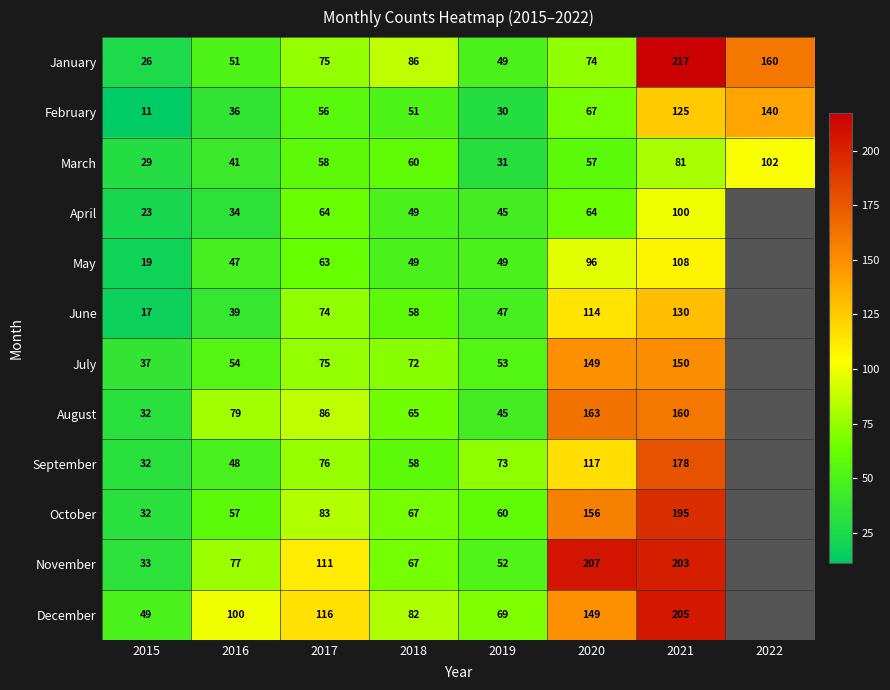

Between 2016 and 2018, which series saw the biggest shift?

January